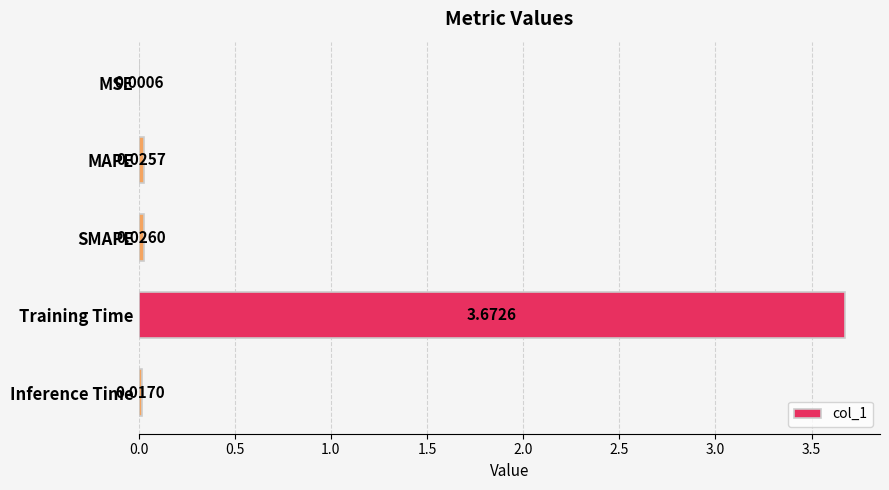

Which category has the highest value across all series?

Training Time